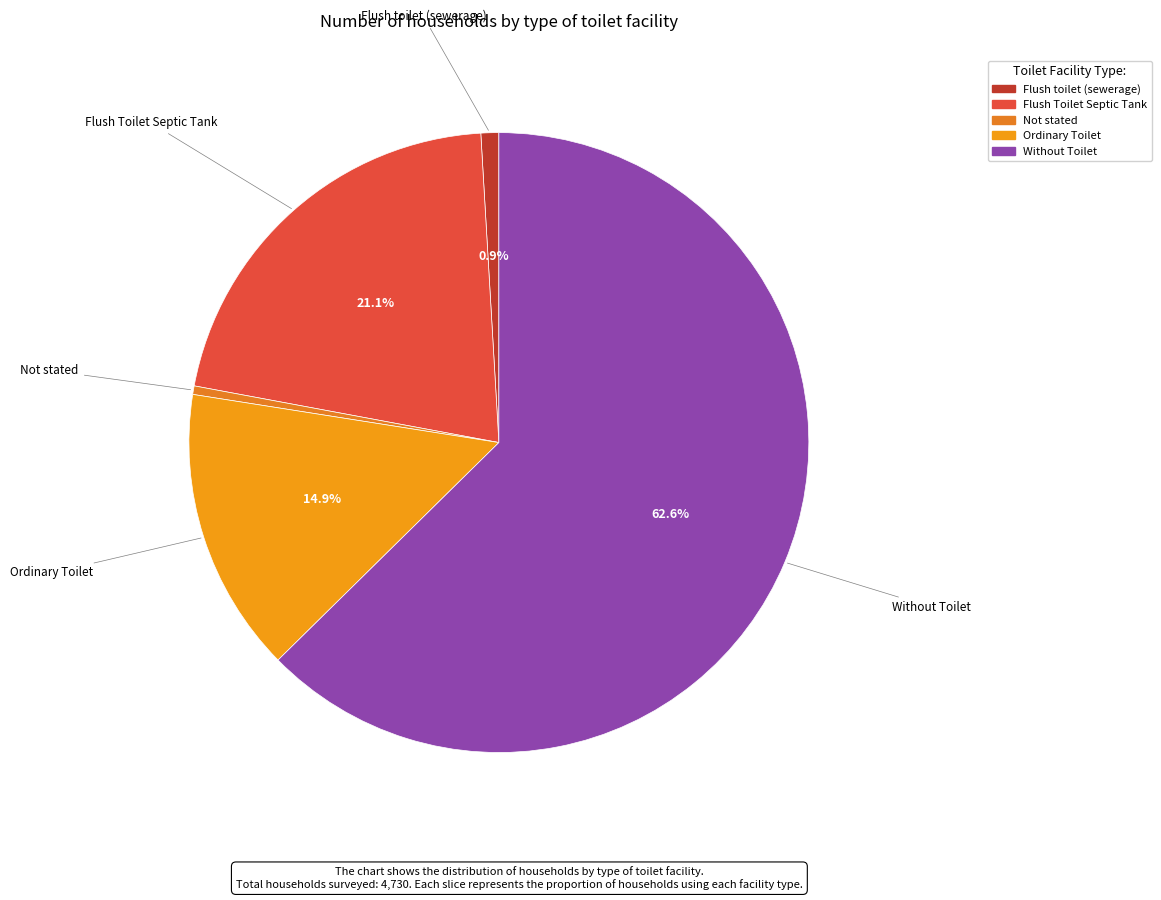

Between Flush toilet (sewerage) and Without Toilet, which is larger?

Without Toilet